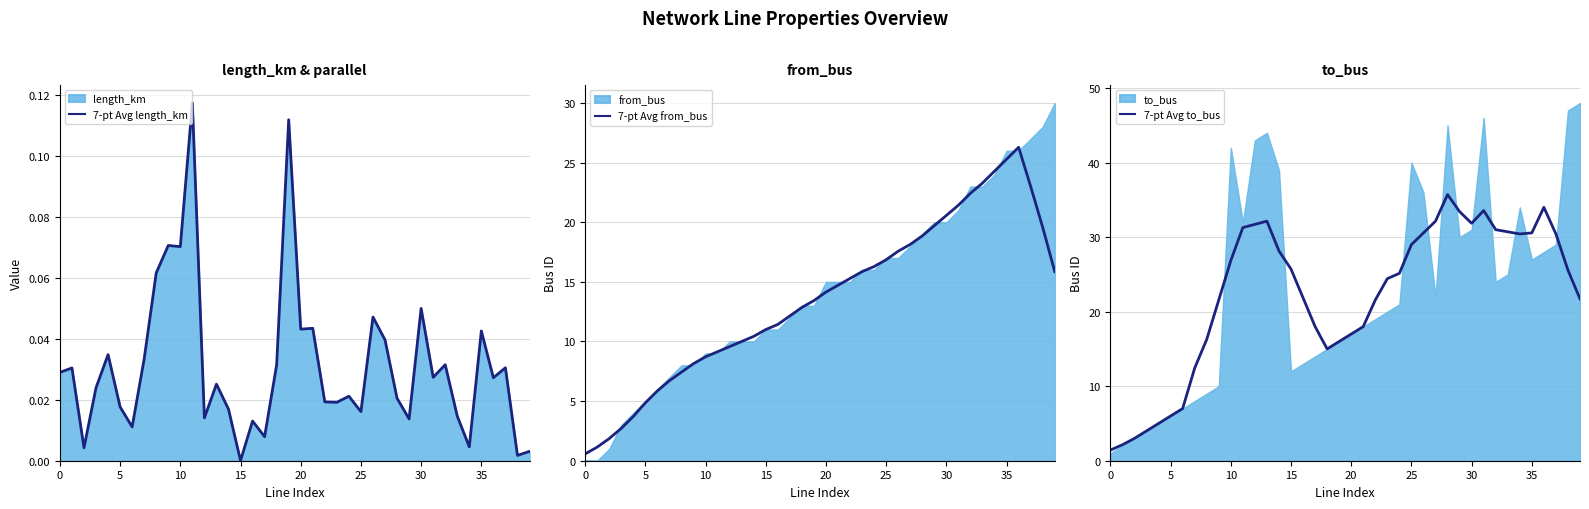

Where does the 7-pt Avg from_bus series first go above 14?

20